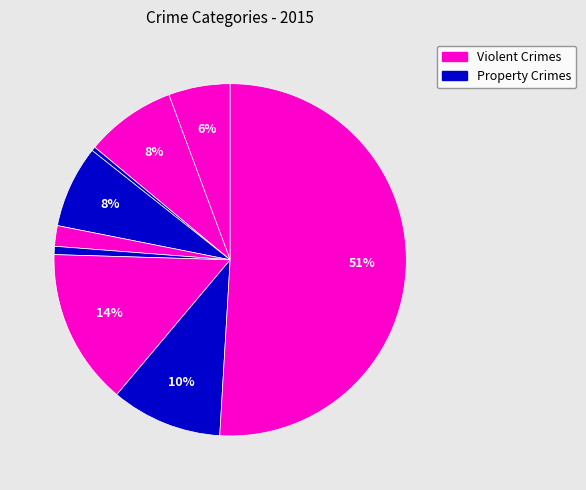

How many slices are in this pie chart?

9